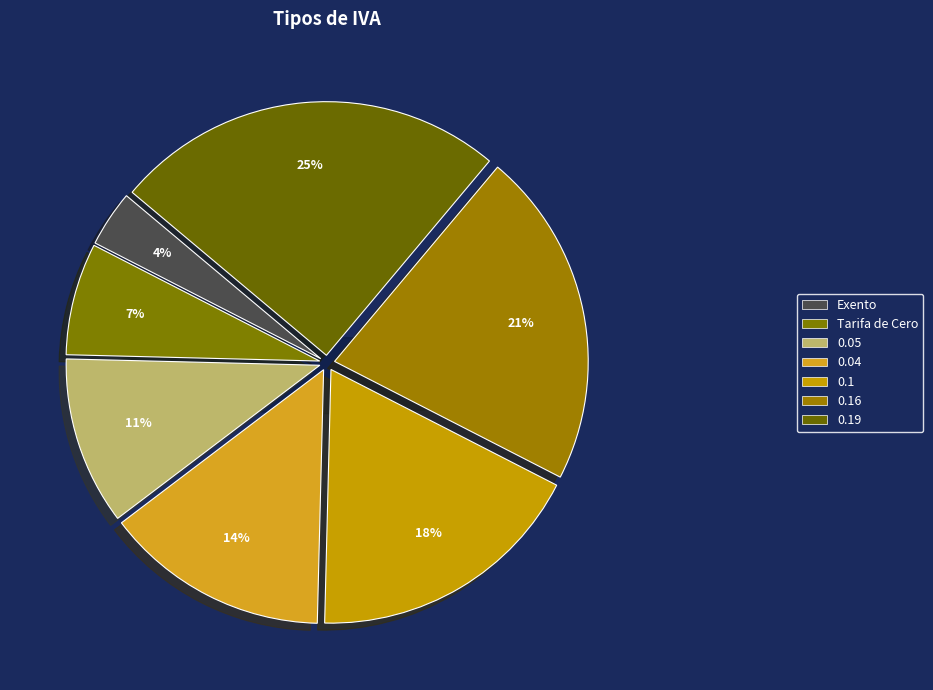

True or false: 0.1 accounts for 18% of the total.

True